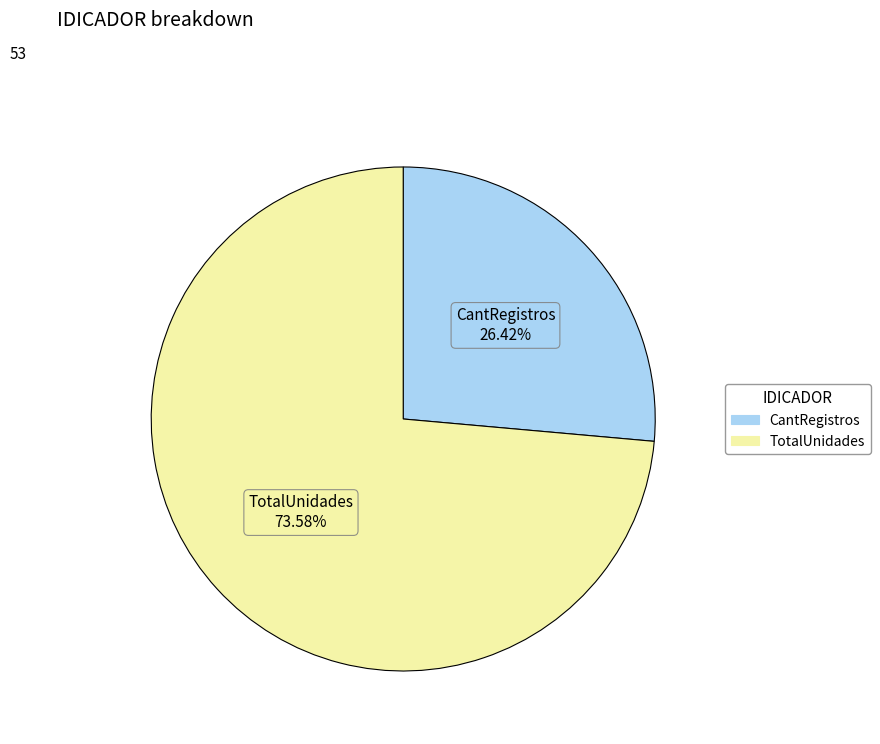

Rank the categories by value from highest to lowest.

TotalUnidades, CantRegistros